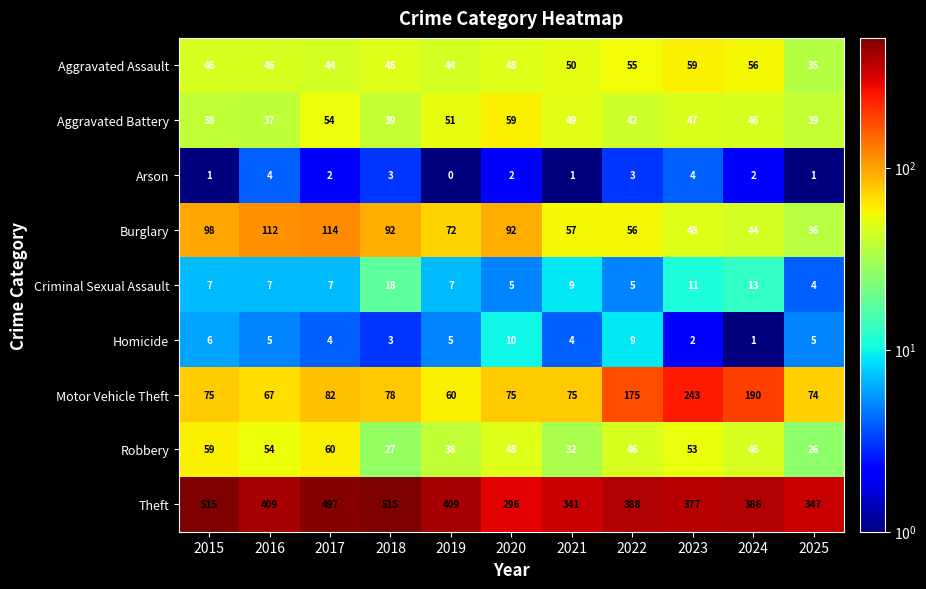

At 2015, list the series in order from largest to smallest.

Theft, Burglary, Motor Vehicle Theft, Robbery, Aggravated Assault, Aggravated Battery, Criminal Sexual Assault, Homicide, Arson